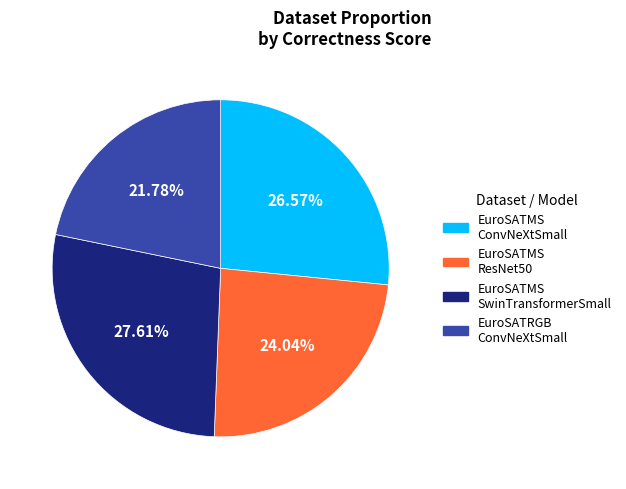

Is the sum of EuroSATRGB ConvNeXtSmall and EuroSATMS SwinTransformerSmall greater than half?

No